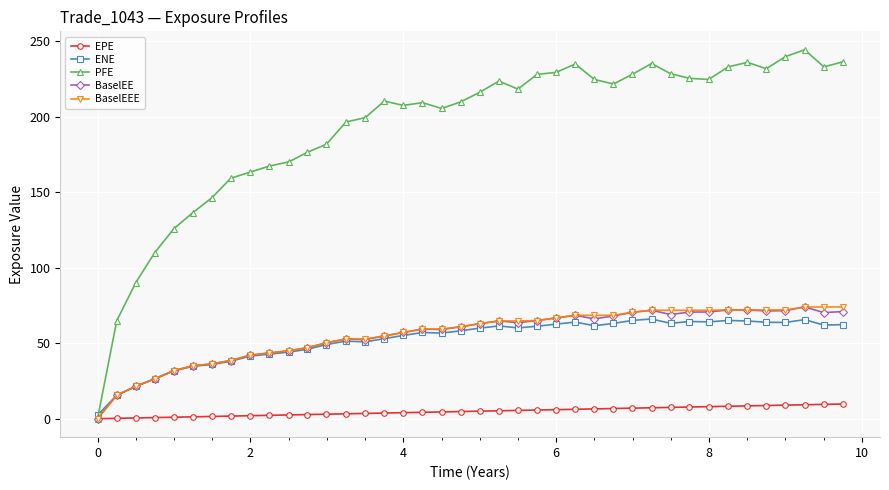

How many data points in BaselEE are less than 62?

20